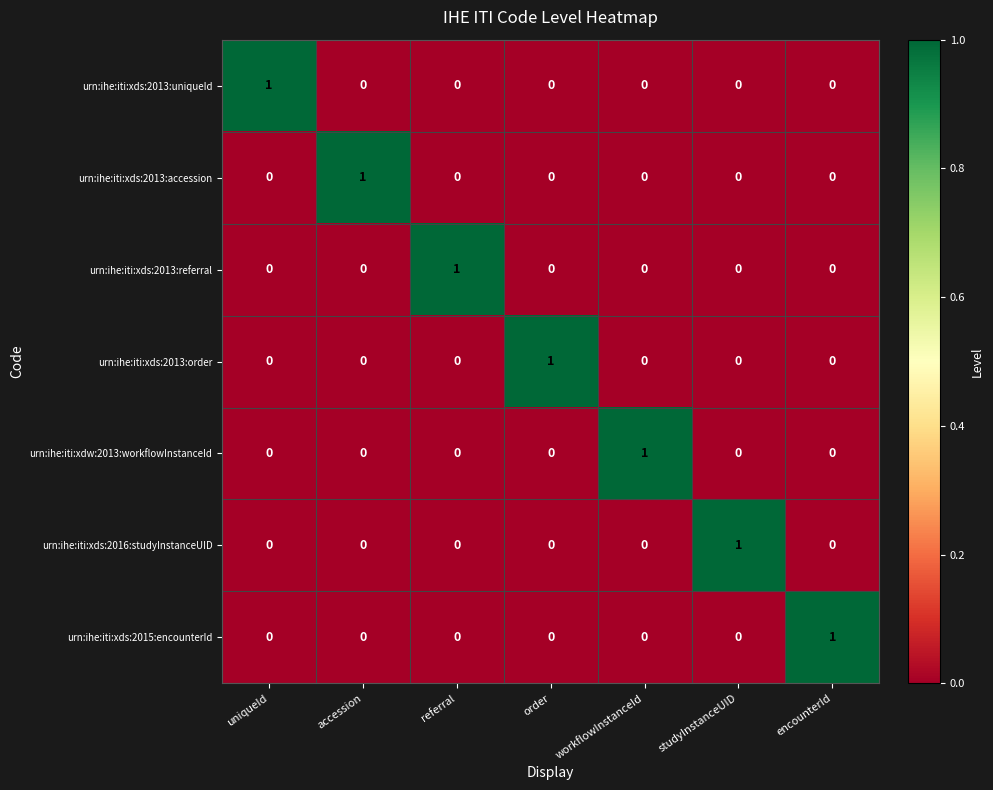

Which category has the highest value in the urn:ihe:iti:xds:2013:uniqueId series?

uniqueId